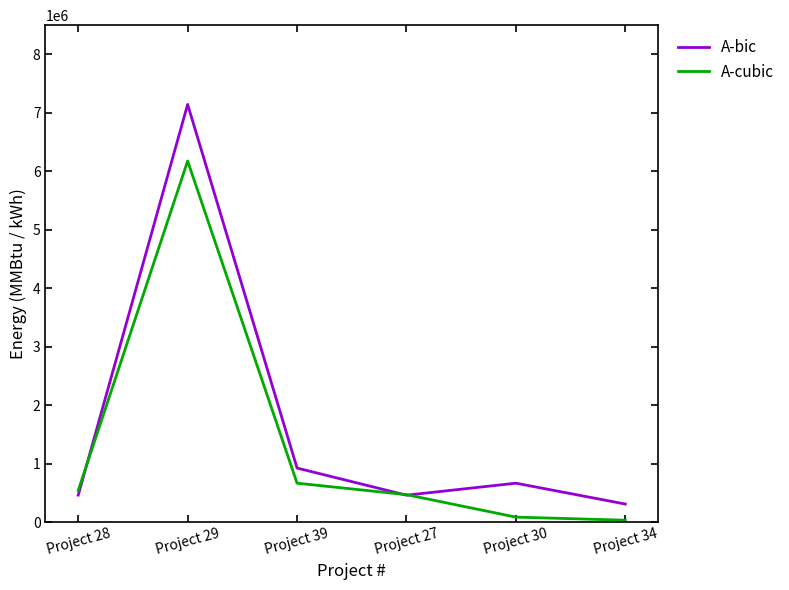

What is the sum of the A-cubic values at Project 39 and Project 29?

6843879.0